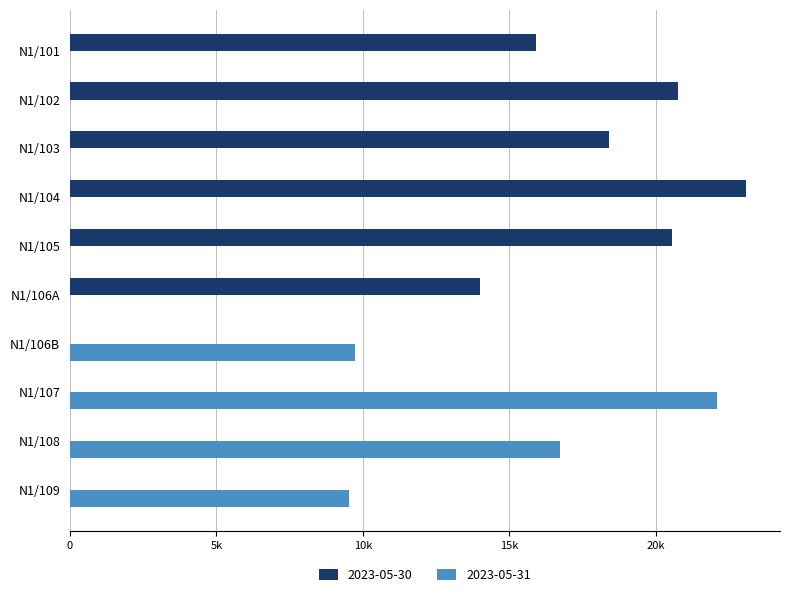

Reading left to right, what are all the values shown in this chart?

2023-05-30: N1/101=15922.9	N1/102=20747.1	N1/103=18395.5	N1/104=23078.0	N1/105=20551.2	N1/106A=14009.1	N1/106B=0.0	N1/107=0.0	N1/108=0.0	N1/109=0.0
2023-05-31: N1/101=0.0	N1/102=0.0	N1/103=0.0	N1/104=0.0	N1/105=0.0	N1/106A=0.0	N1/106B=9747.1	N1/107=22092.6	N1/108=16728.4	N1/109=9515.2